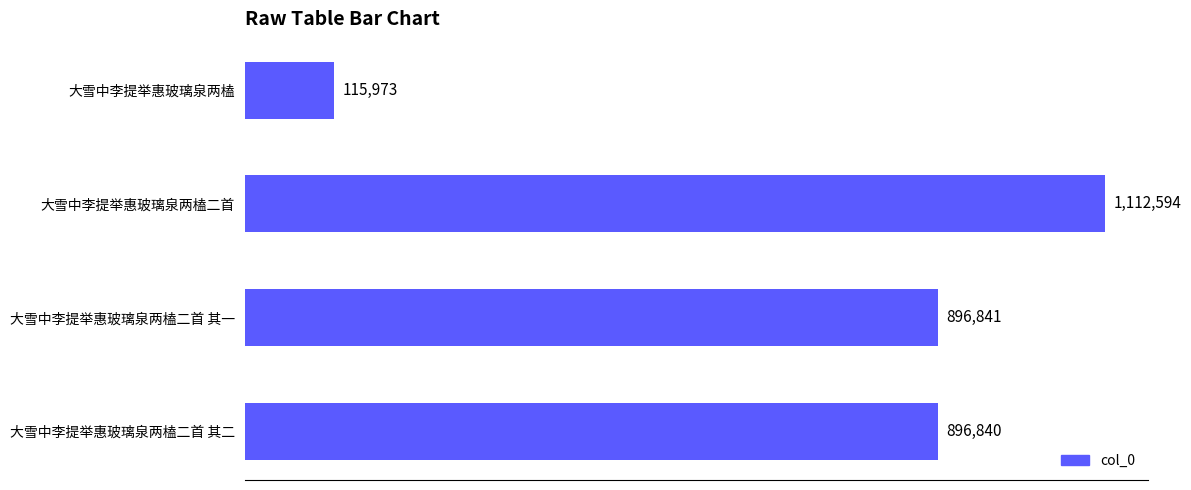

List the labels in order of value, largest first.

大雪中李提举惠玻璃泉两榼二首, 大雪中李提举惠玻璃泉两榼二首 其一, 大雪中李提举惠玻璃泉两榼二首 其二, 大雪中李提举惠玻璃泉两榼